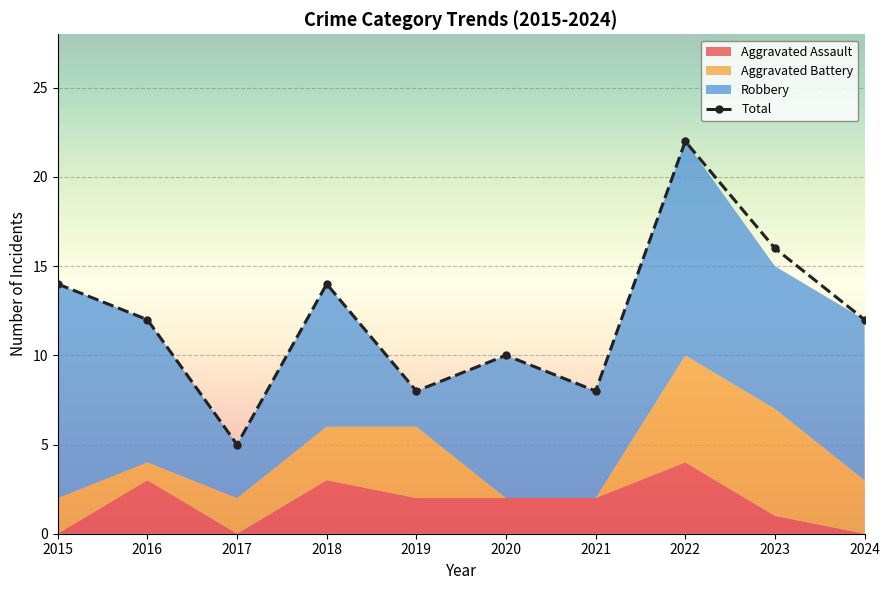

Rank the series by their maximum value, from highest to lowest.

Total, Robbery, Aggravated Battery, Aggravated Assault